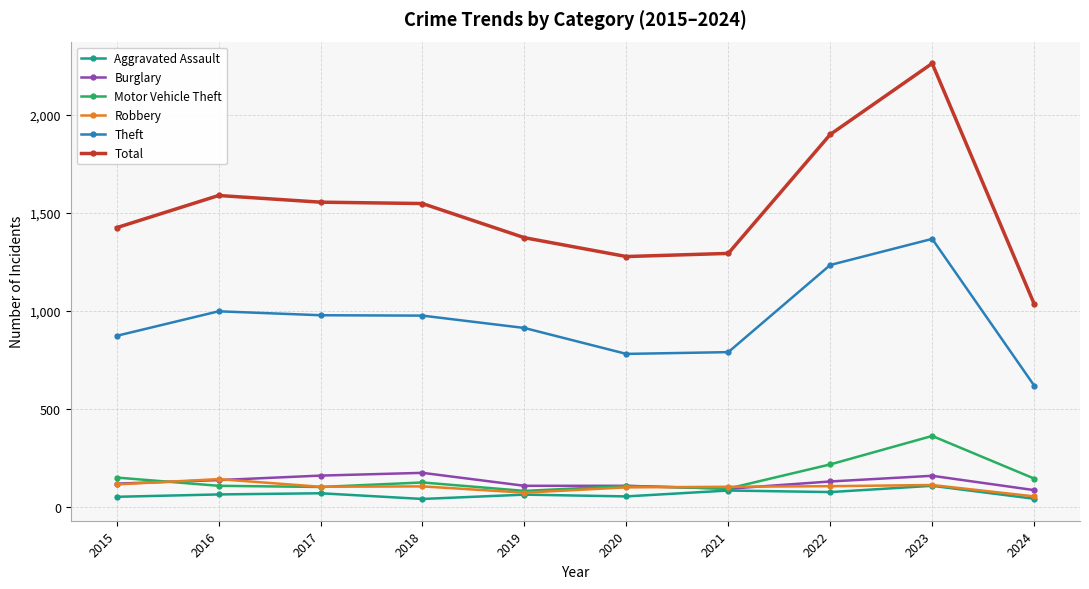

At which category is the sum across all series the highest?

2023